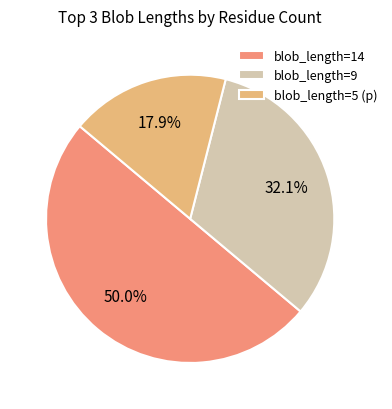

What is the smallest slice in the pie chart?

blob_length=5 (p)